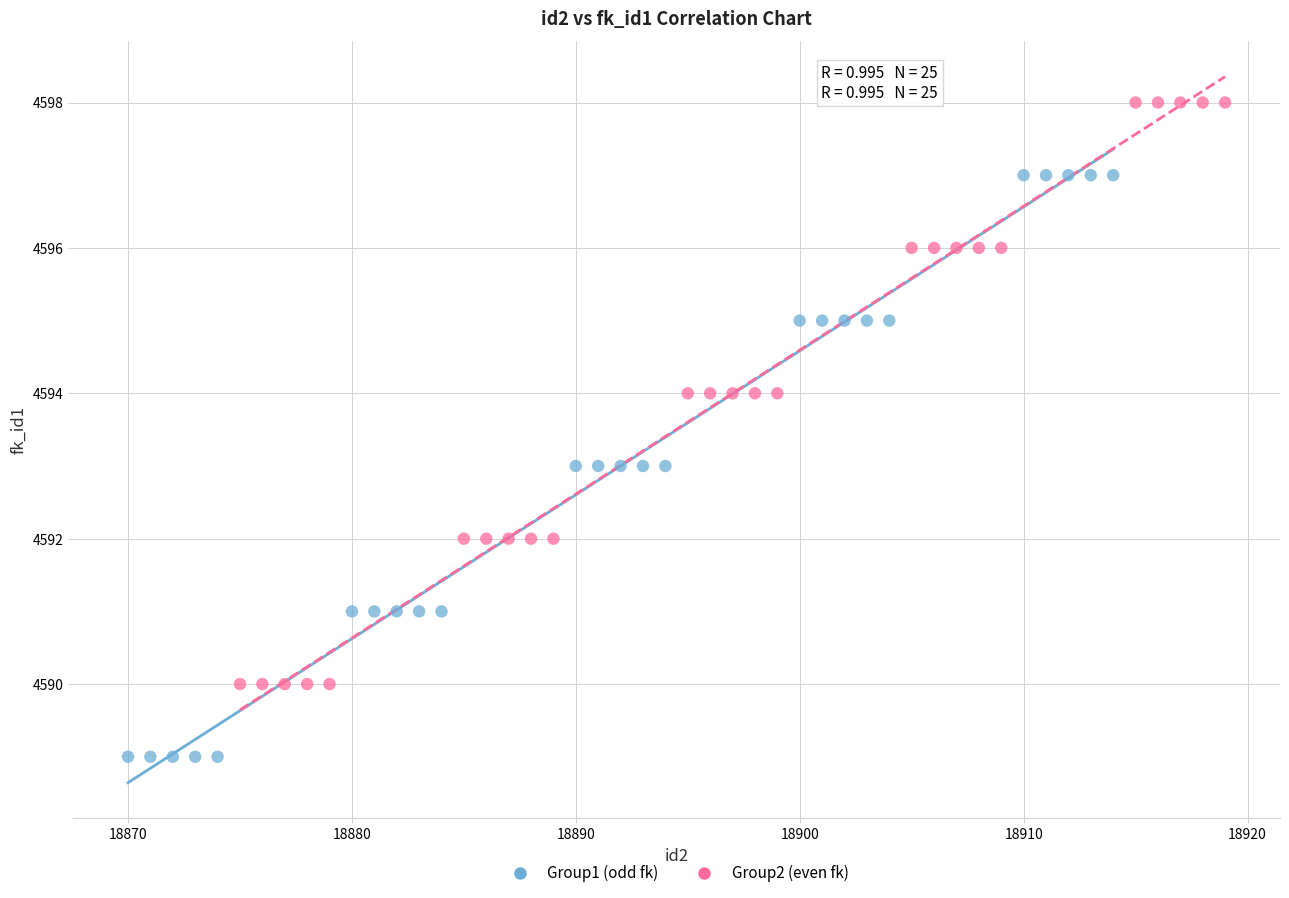

Which series contains the lowest Y value?

Group1 (odd fk)